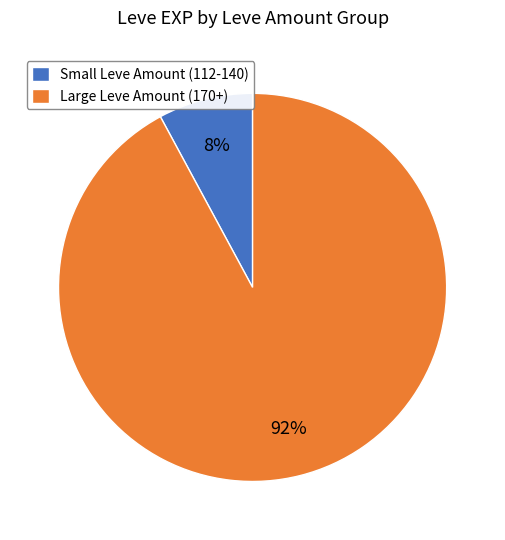

To the nearest percent, what portion does Large Leve Amount (170+) represent?

92%